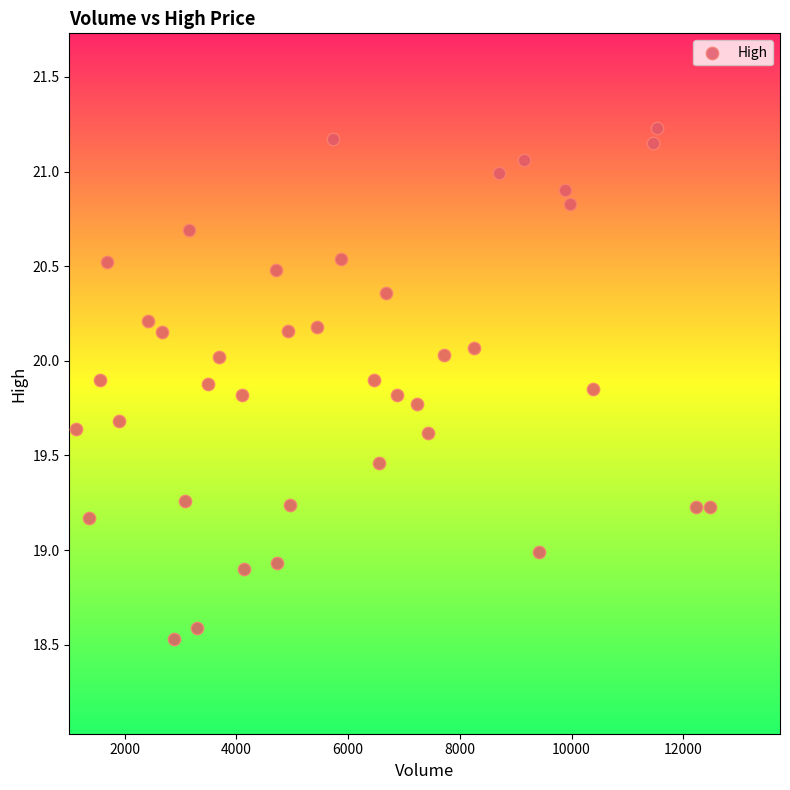

What is the range of Y values (max minus min)?

2.7